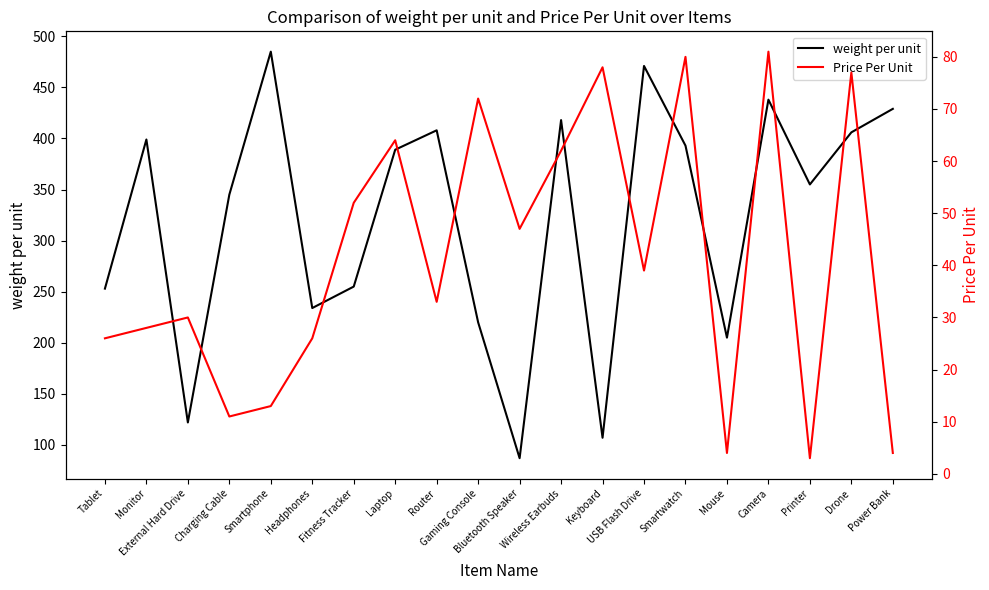

Read the weight per unit value at Camera, to the nearest 5.

440